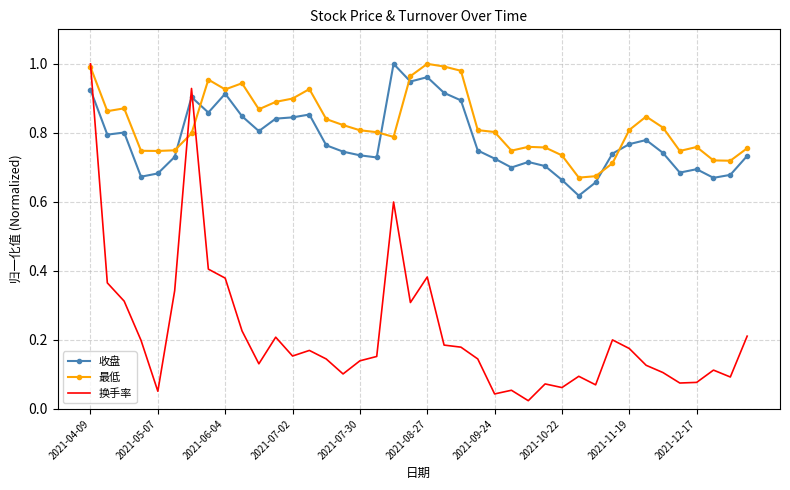

Which series has the largest range (max minus min)?

换手率